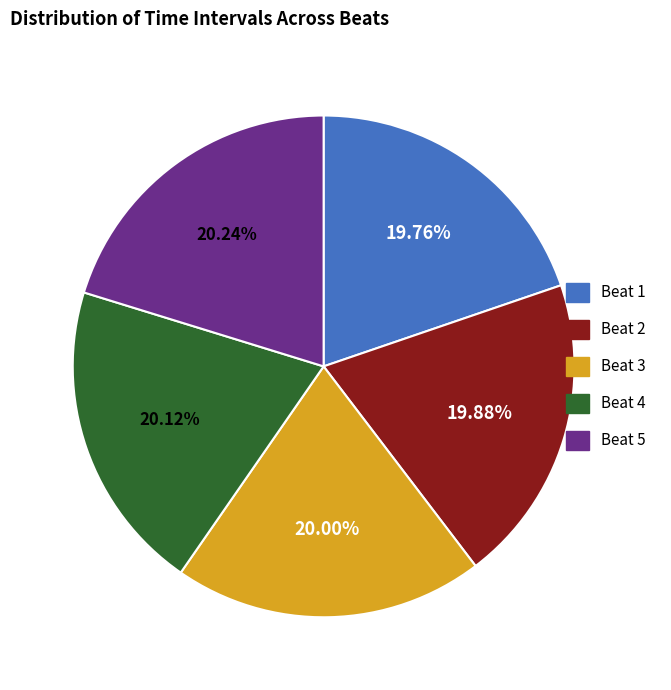

To the nearest percent, what percentage of the pie is Beat 3?

20%